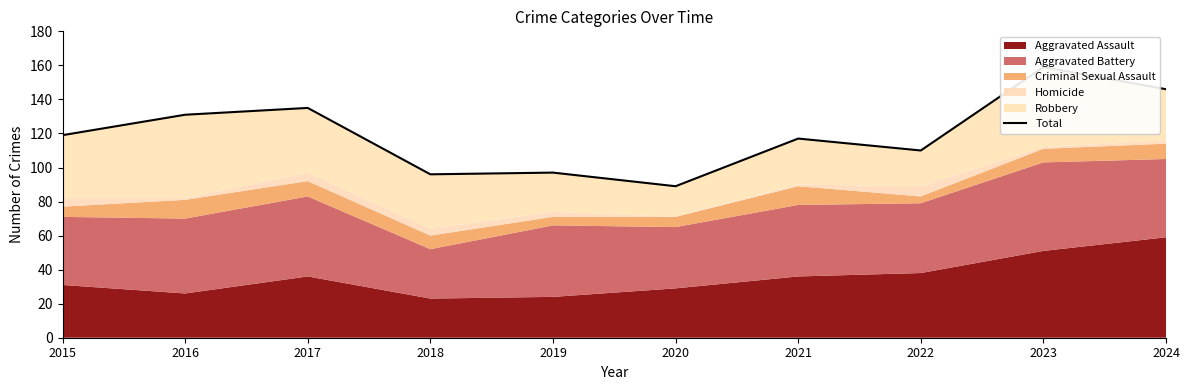

The value at 2023 is 159. True or false?

True